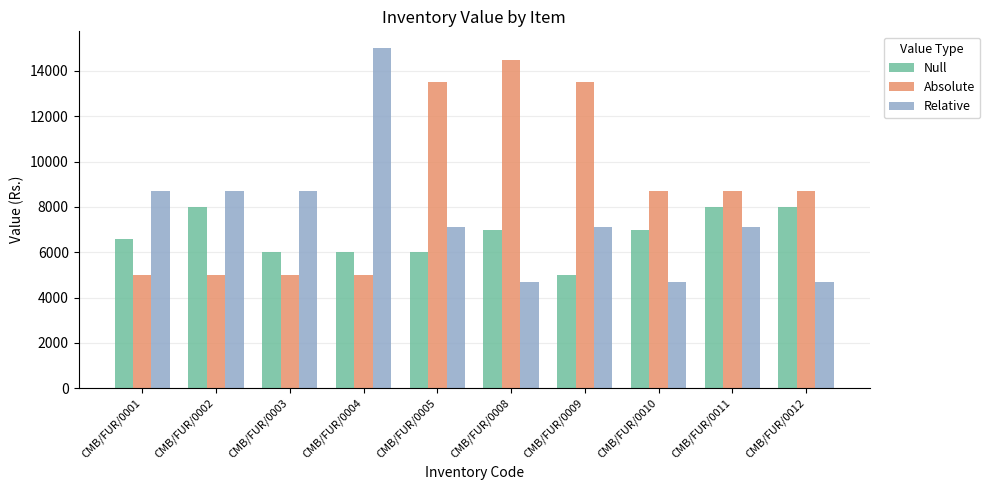

What value does the Relative series have at CMB/FUR/0009, to the nearest 100?

7100